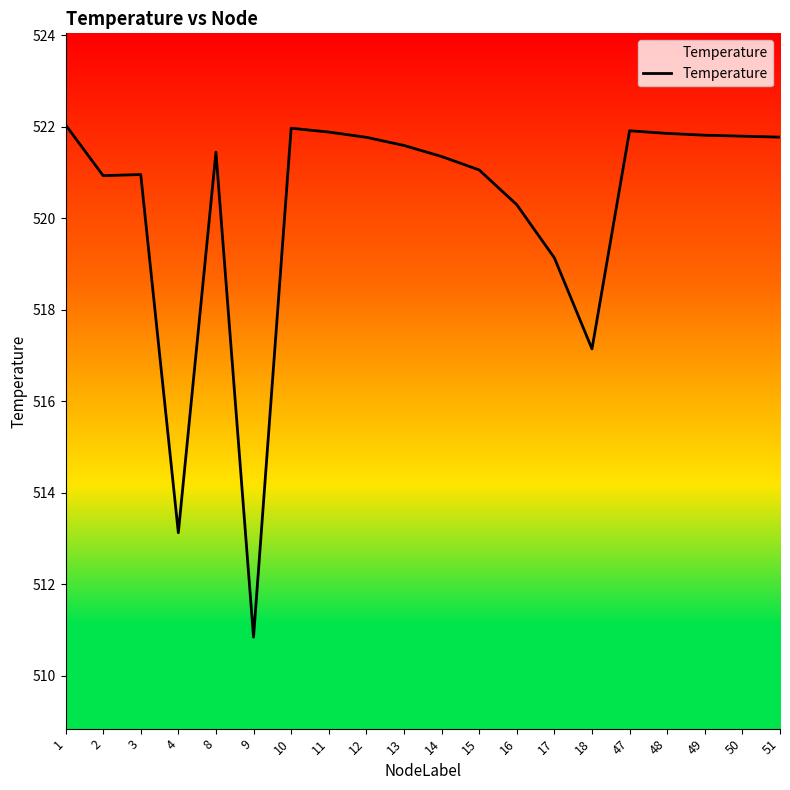

Approximately how many times larger is the value at 8 compared to 12?

1.0